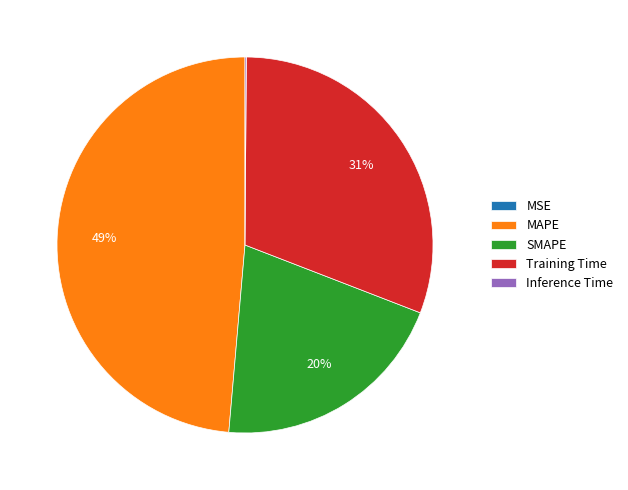

What is the largest slice in the pie chart?

MAPE